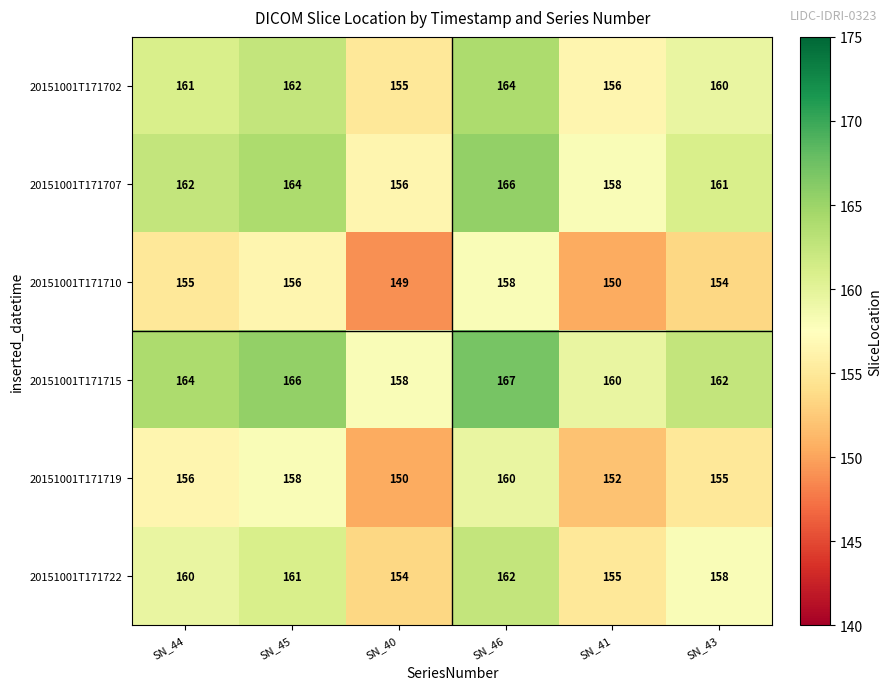

At which label does 20151001T171702 reach its minimum?

SN_40